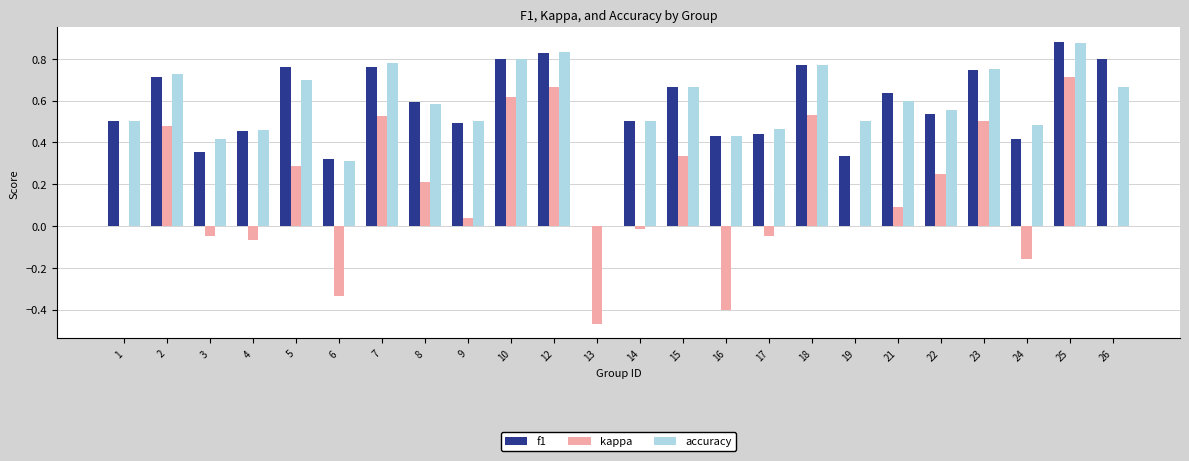

Which series changed the most between 23 and 25?

kappa